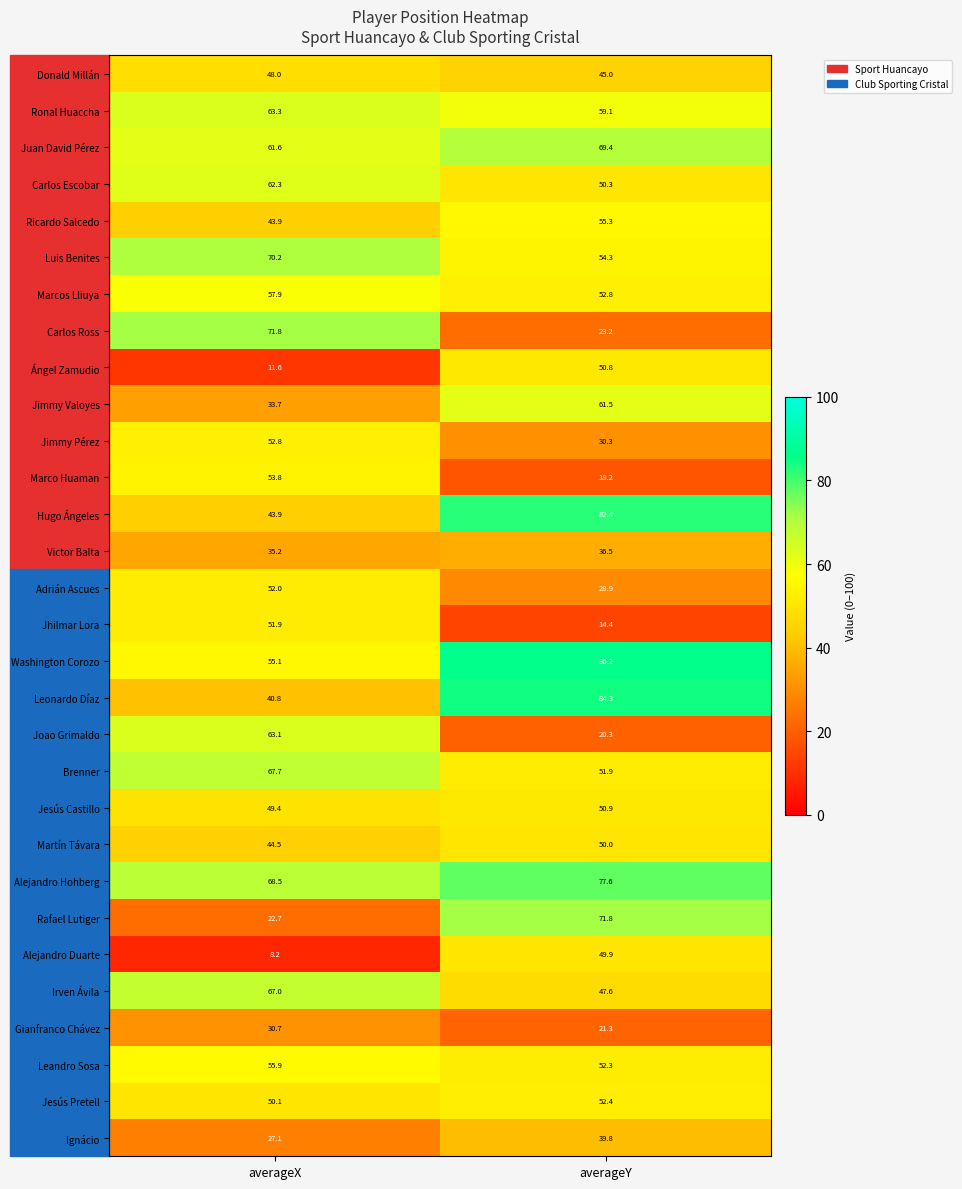

What is the sum of the Juan David Pérez values at averageY and averageX?

131.0